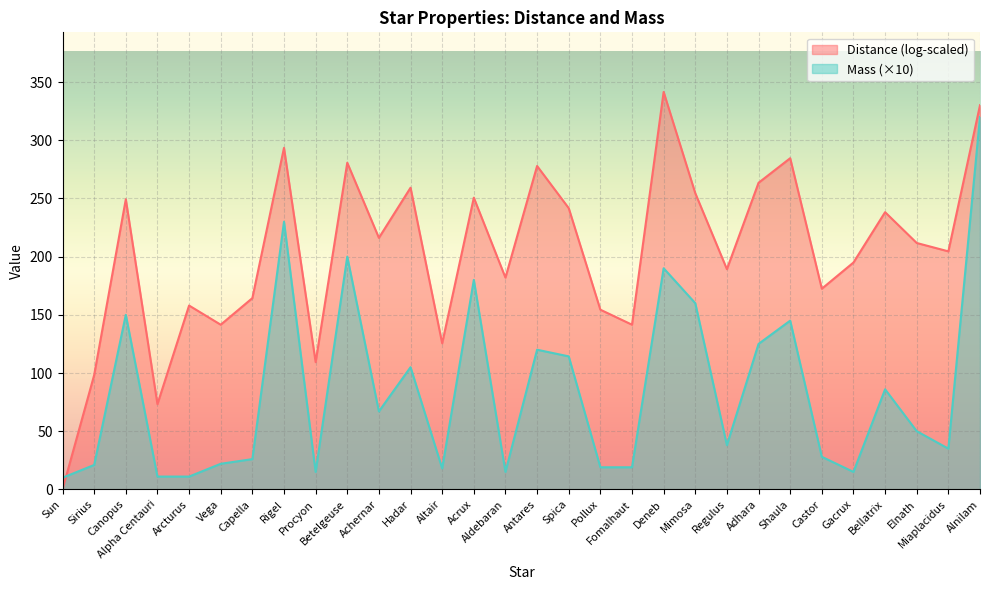

What is the smallest value displayed?

10.0